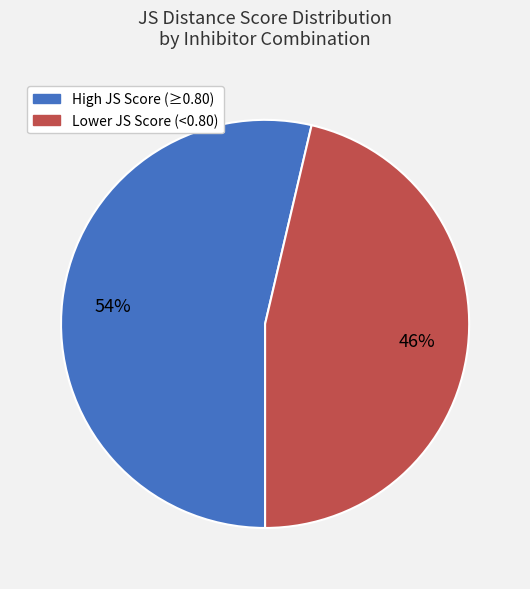

How many segments does this pie chart have?

2